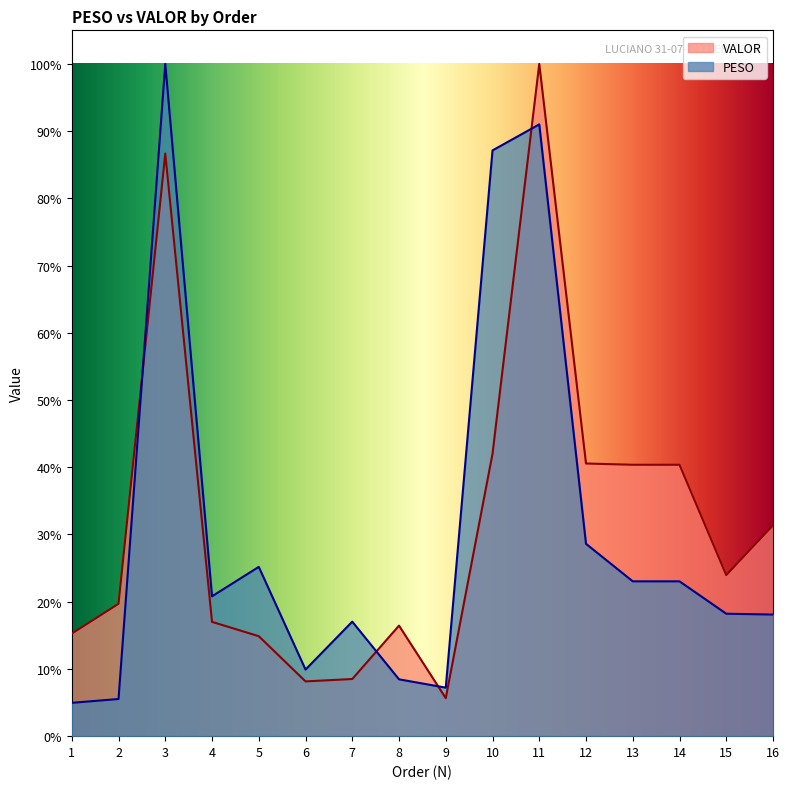

Where is the first local minimum for VALOR?

6